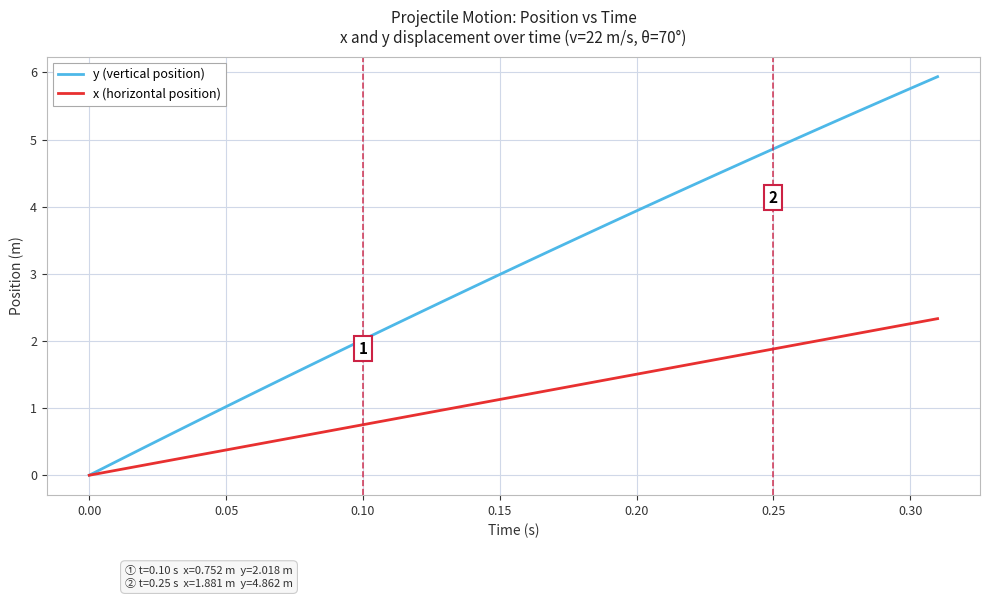

Which series has the widest spread of values?

y (vertical position)